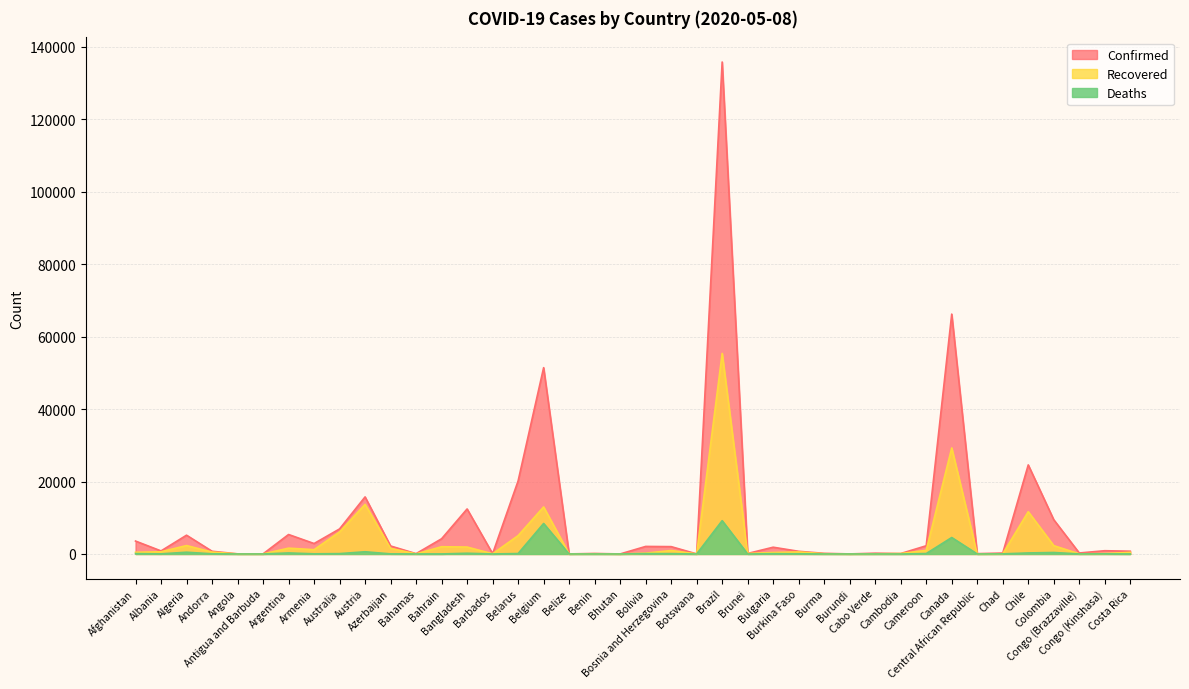

True or false: Deaths and Recovered cross at least once.

False